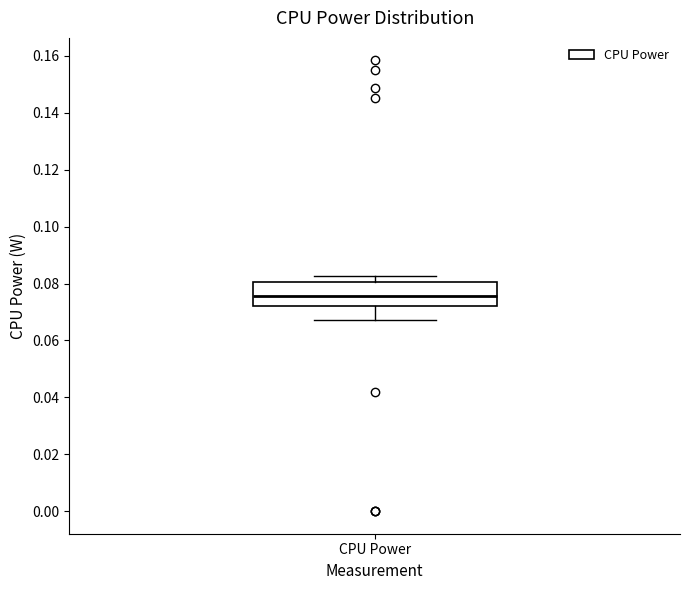

Transcribe this box plot: give where the median line is, the range the box spans, and where the two whiskers end, as read against the y-axis. The values are not printed on the chart, so give them approximately, as read against the axis.

median 0.076, box 0.072 to 0.080, whiskers 0.068 to 0.082